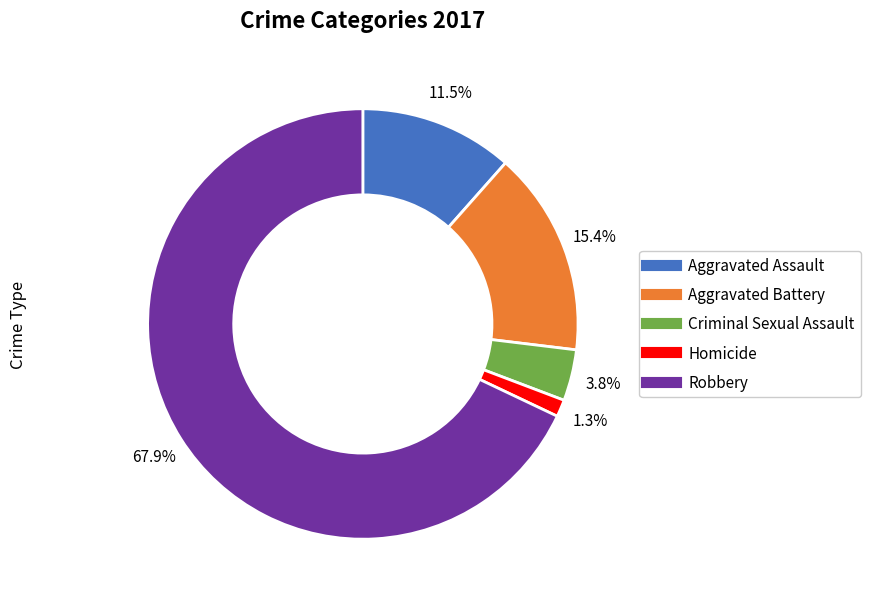

Is there any slice that represents more than half of the pie?

Yes